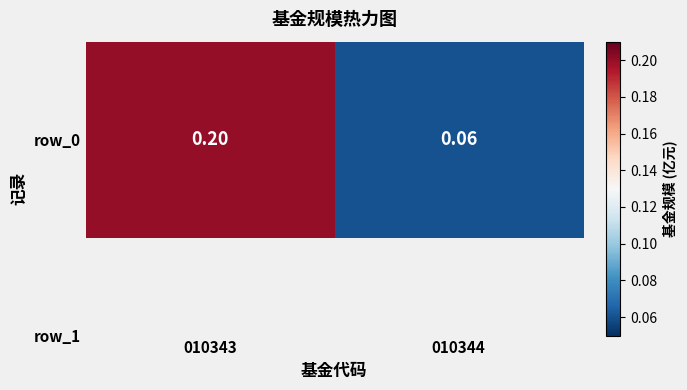

What is the greatest value displayed?

0.2